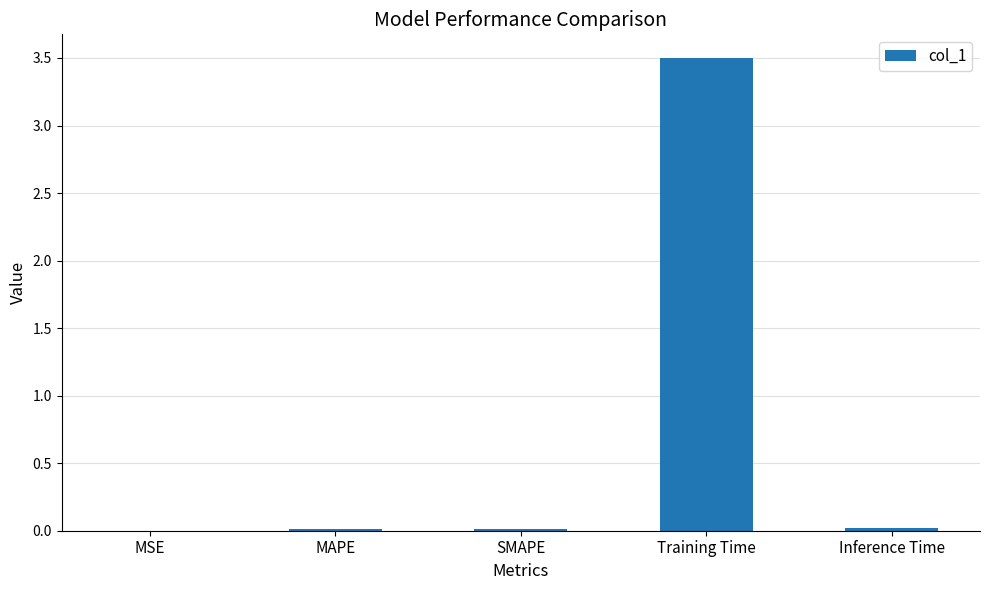

The chart shows a value of 0.0 at Inference Time. True or false?

True